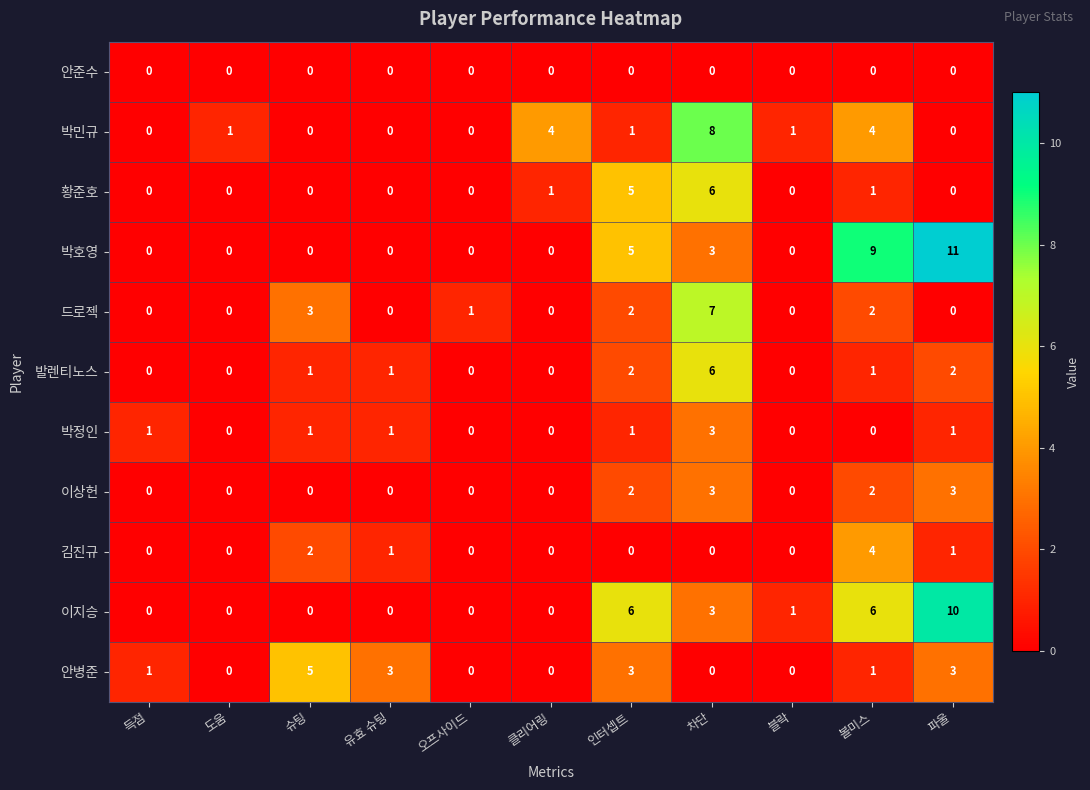

At which category is the sum across all series the highest?

차단